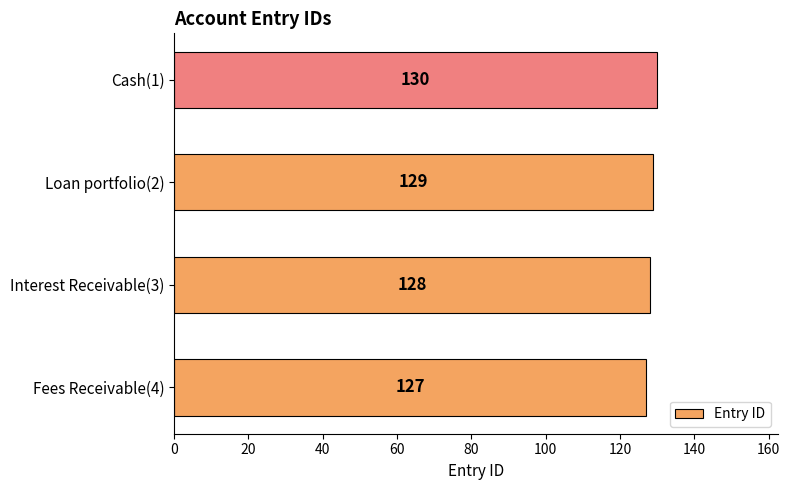

Rank the categories by value from lowest to highest.

Fees Receivable(4), Interest Receivable(3), Loan portfolio(2), Cash(1)